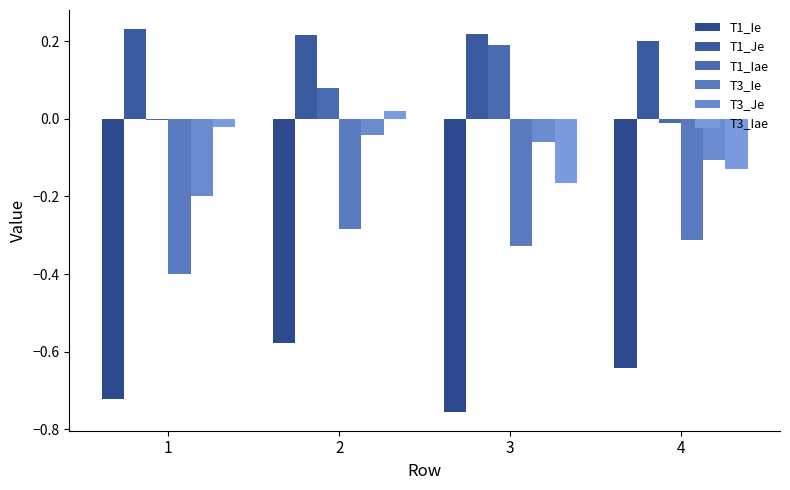

What are all the series names shown in the legend?

T1_Ie, T1_Je, T1_Iae, T3_Ie, T3_Je, T3_Iae